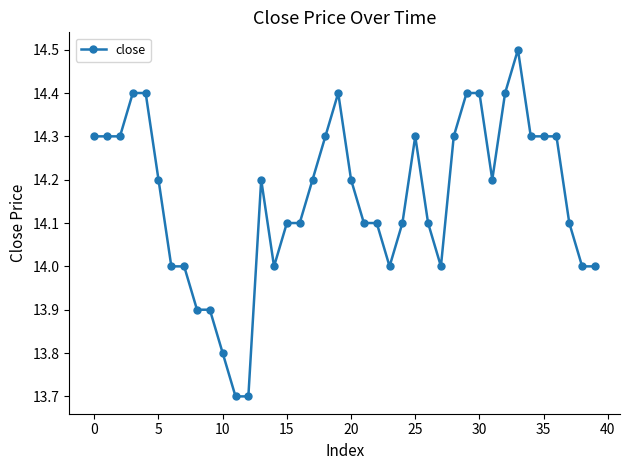

True or false: the data has more than 2 interior local peaks.

True